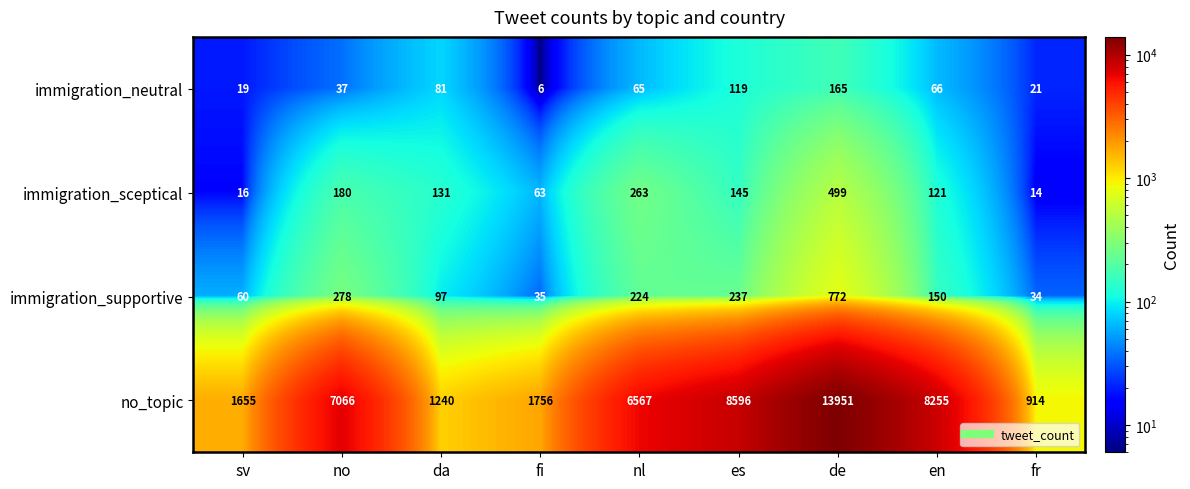

What is the average value of the immigration_supportive series?

210